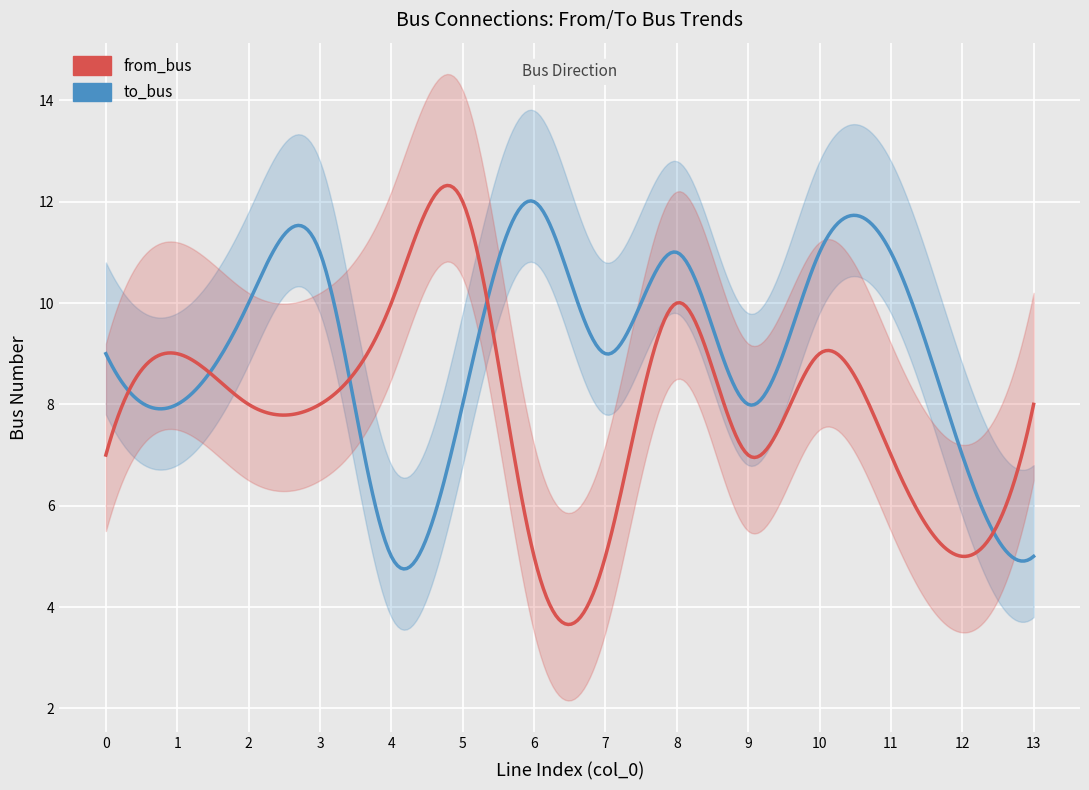

Which series has the widest spread of values?

to_bus